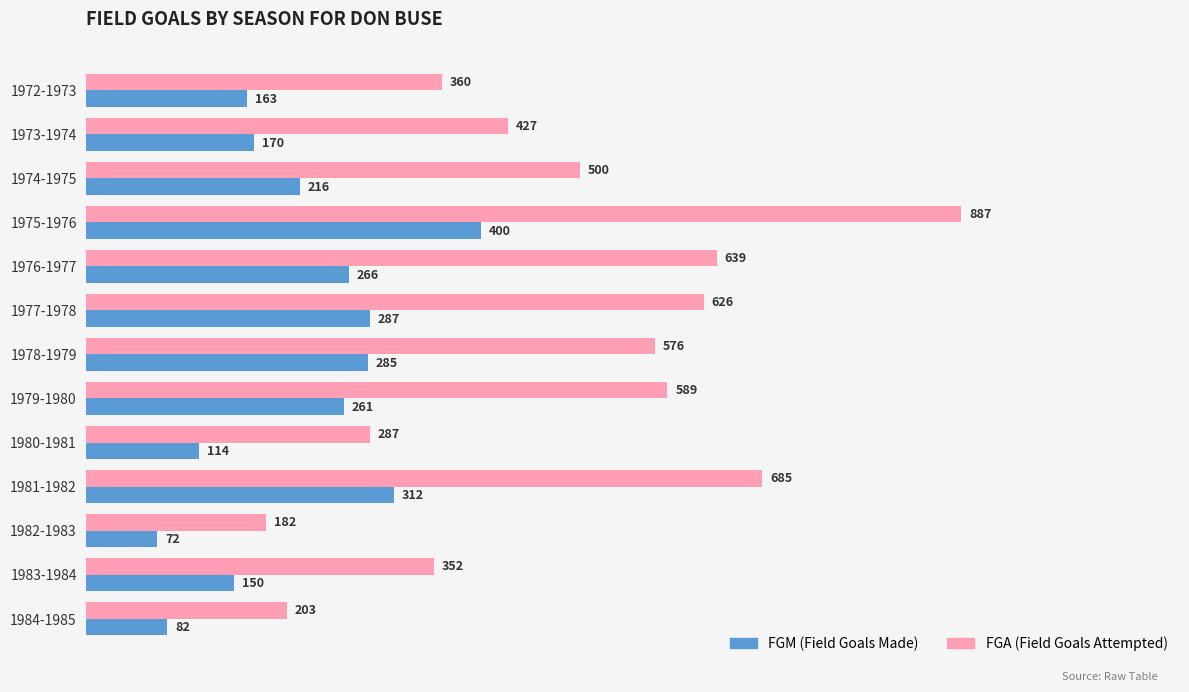

At which category does the chart reach its peak across all series?

1975-1976